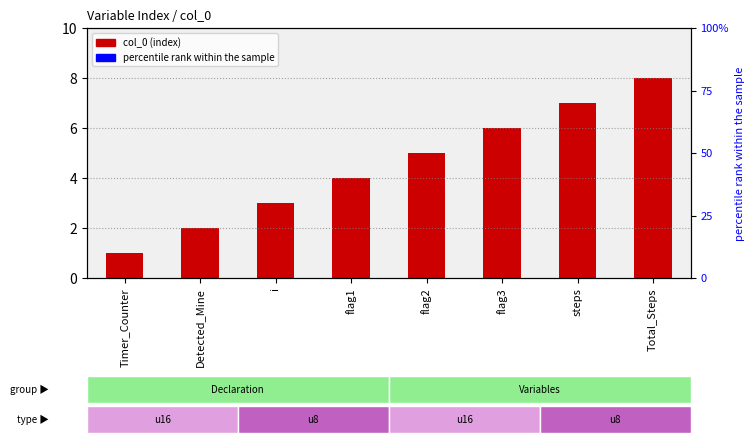

Rank the categories by value from highest to lowest.

Total_Steps, steps, flag3, flag2, flag1, i, Detected_Mine, Timer_Counter